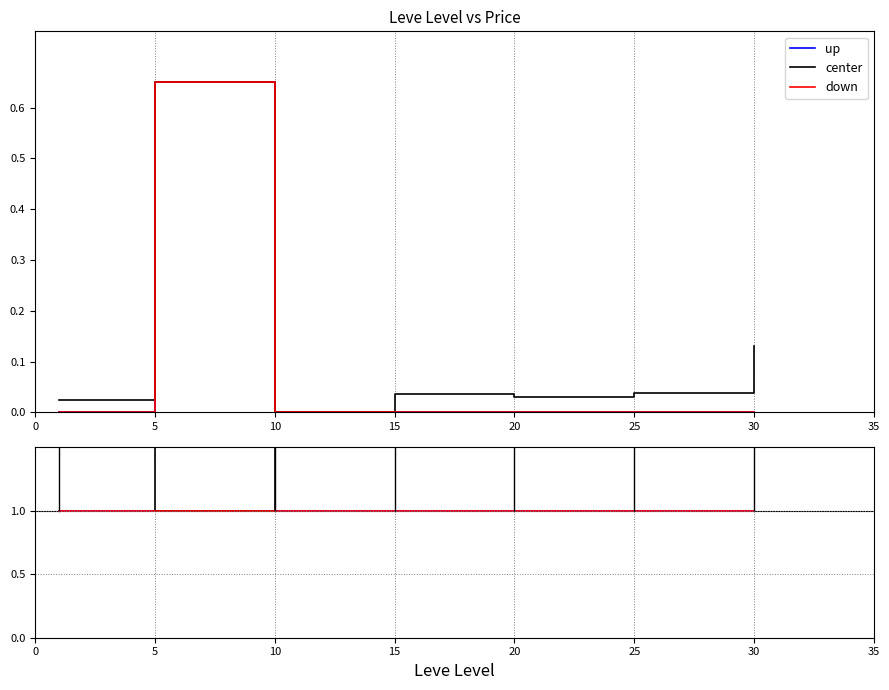

Which has a higher value, 15 or 20?

20